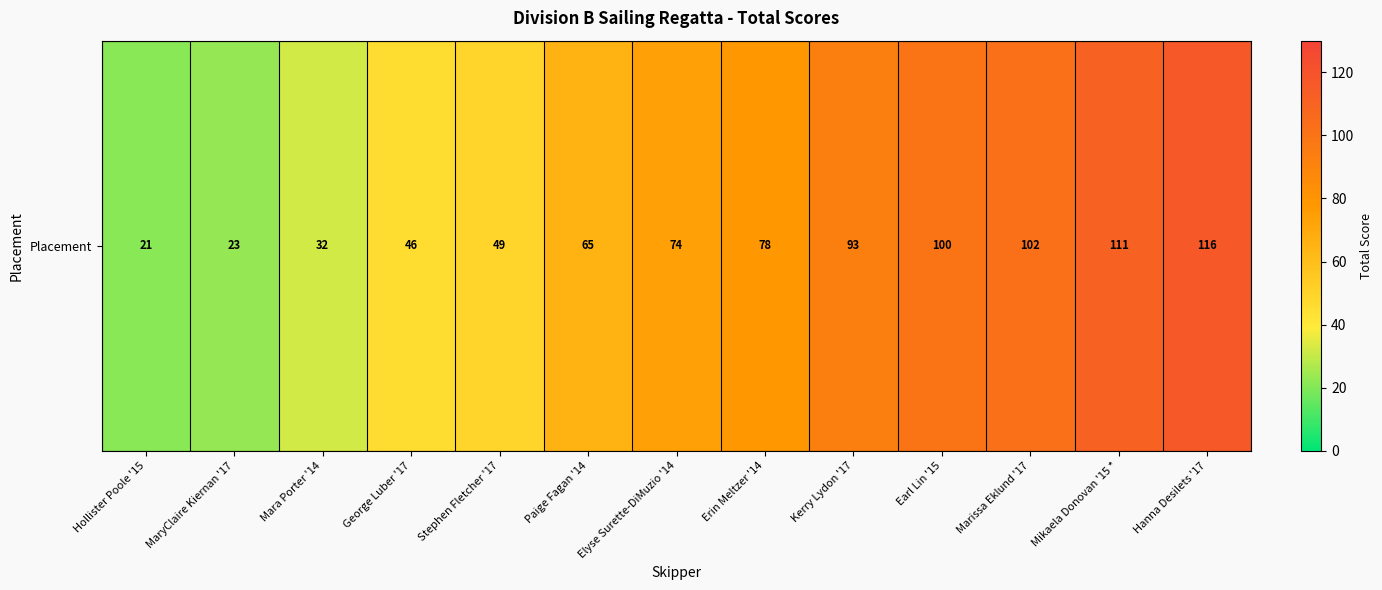

Reading left to right, transcribe all the data shown in this chart.

Hollister Poole '15=21	MaryClaire Kiernan '17=23	Mara Porter '14=32	George Luber '17=46	Stephen Fletcher '17=49	Paige Fagan '14=65	Elyse Surette-DiMuzio '14=74	Erin Meltzer '14=78	Kerry Lydon '17=93	Earl Lin '15=100	Marissa Eklund '17=102	Mikaela Donovan '15 *=111	Hanna Desilets '17=116